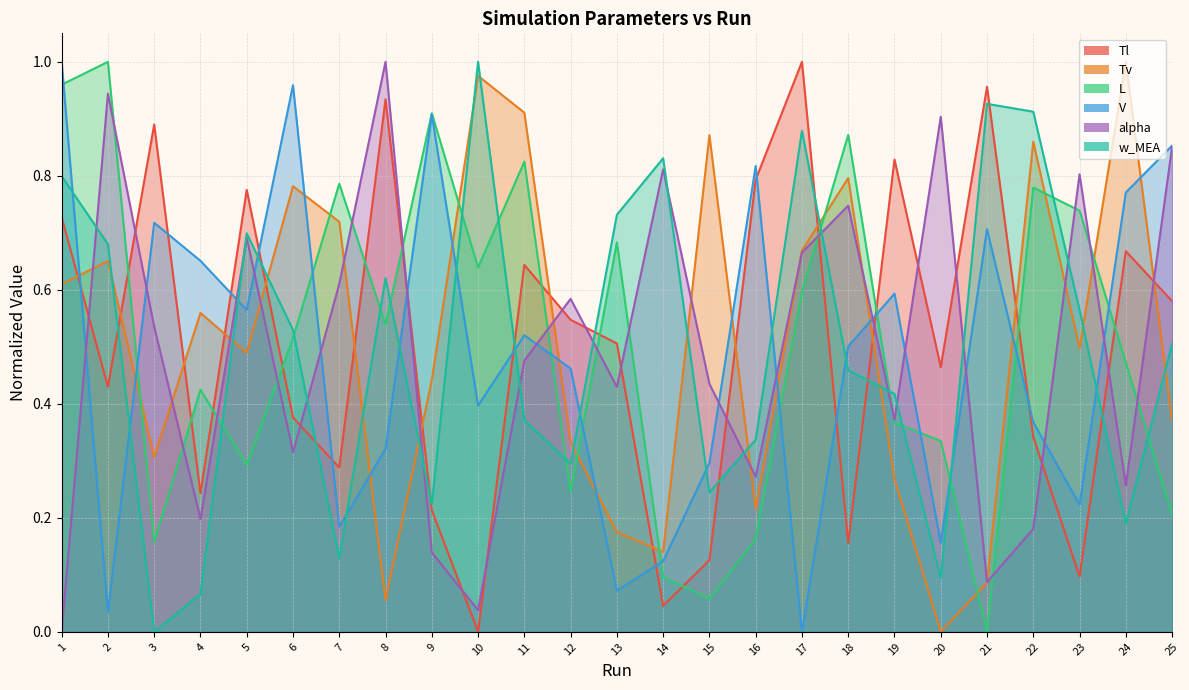

Is the value of alpha at 8 greater than the value of Tl at 2?

Yes